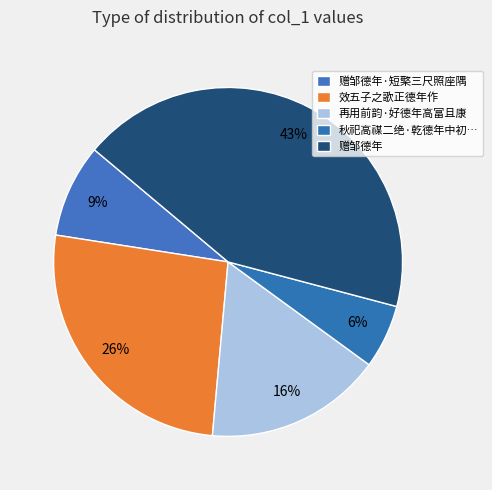

How many segments does this pie chart have?

5